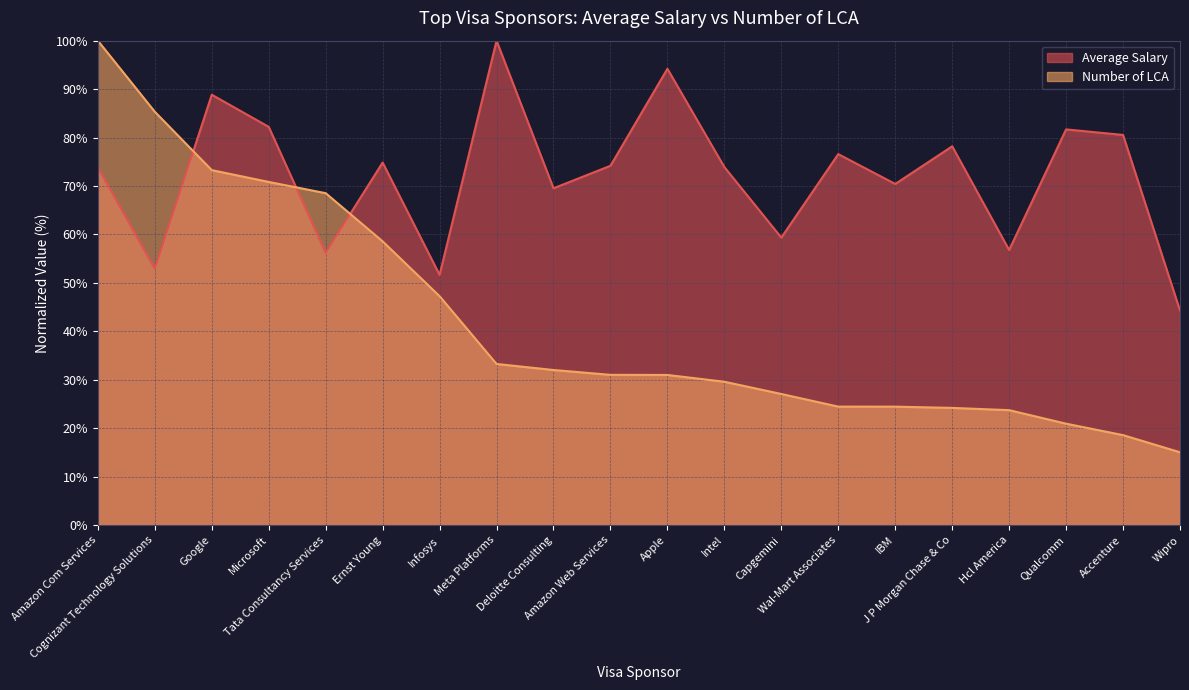

The Number of LCA series shows 50.7 at Cognizant Technology Solutions. True or false?

False